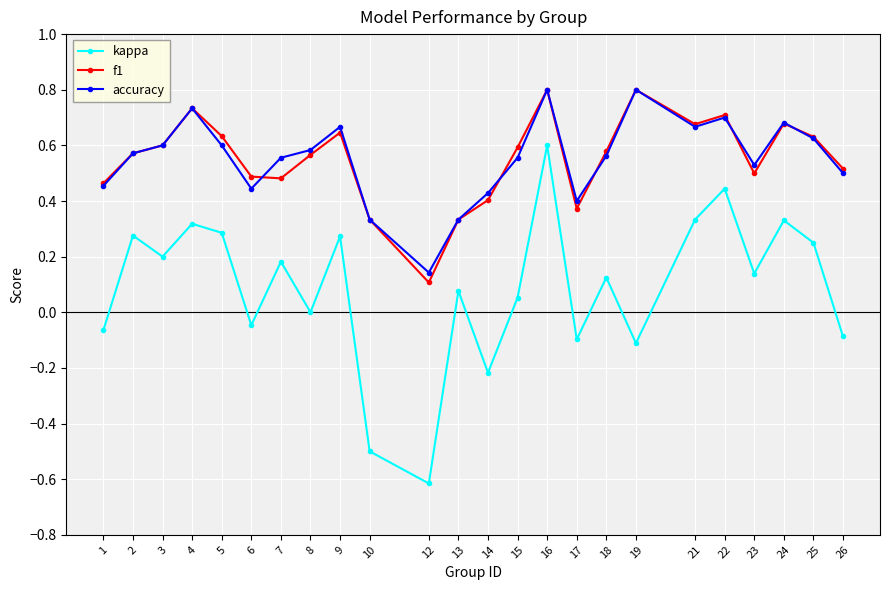

What is the sum of the f1 values at 19 and 26?

1.3